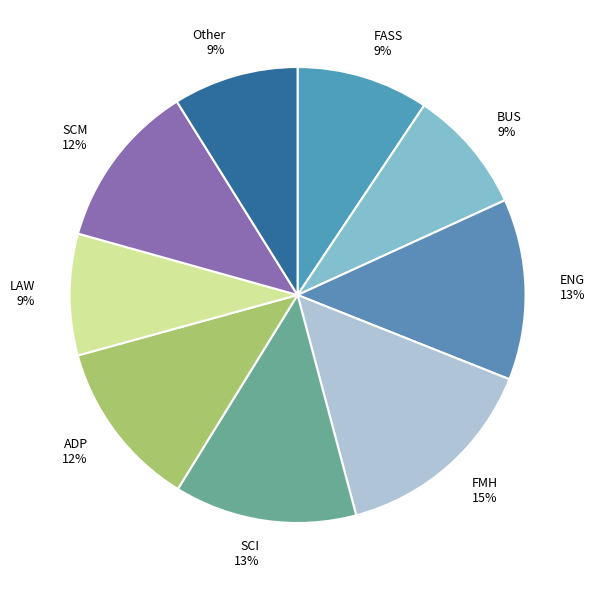

Is ENG the majority of the pie?

No